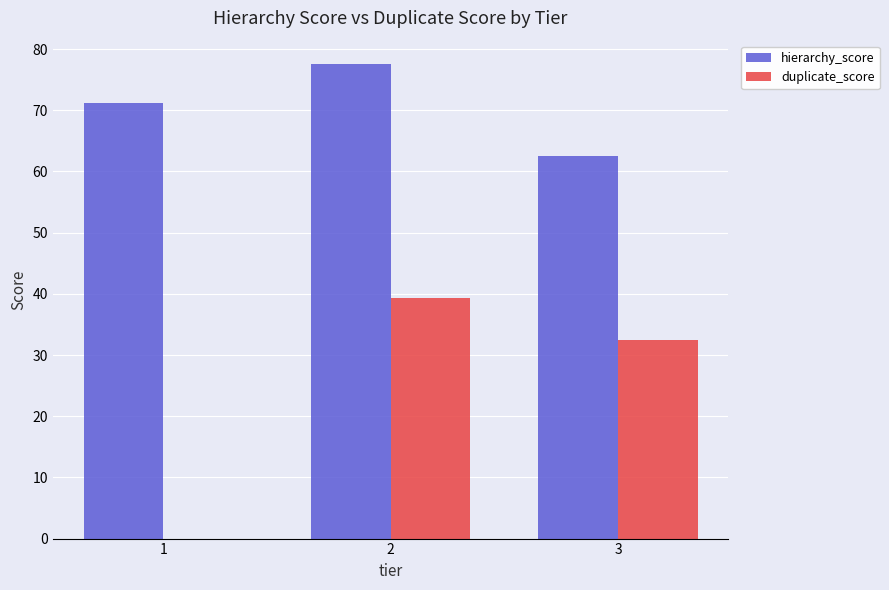

Which series has the largest total across all categories?

hierarchy_score